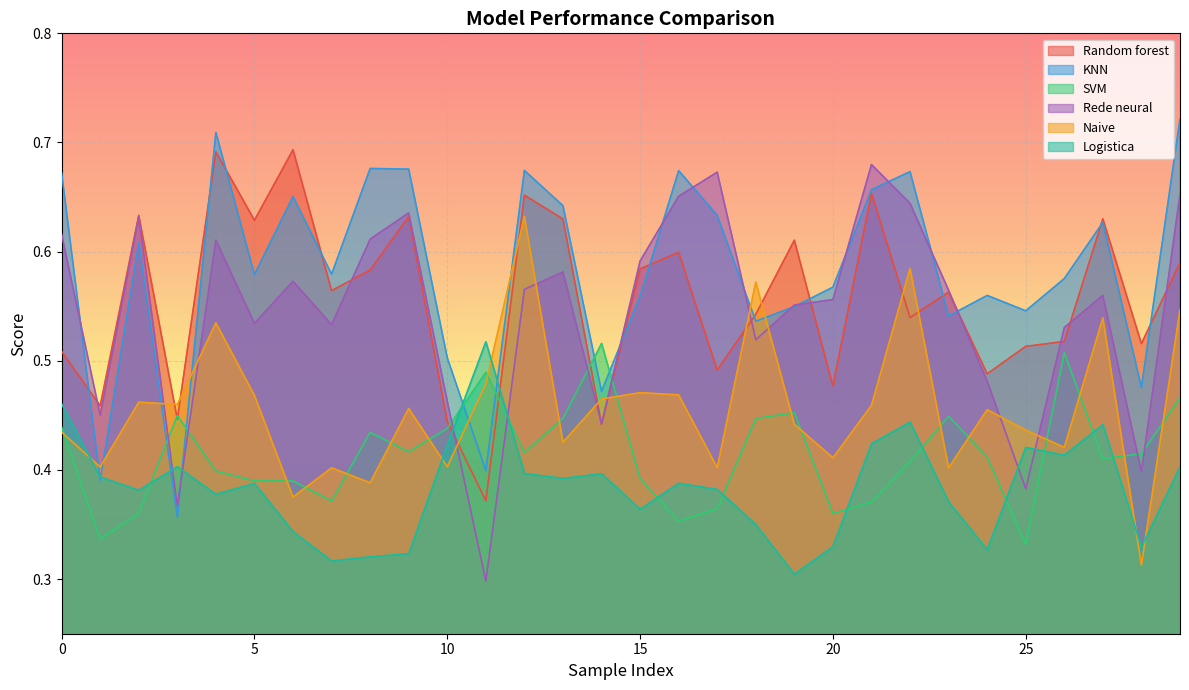

Reading left to right, transcribe all the data shown in this chart.

Random forest: 0.5	0.5	0.6	0.4	0.7	0.6	0.7	0.6	0.6	0.6	0.4	0.4	0.7	0.6	0.4	0.6	0.6	0.5	0.5	0.6	0.5	0.7	0.5	0.6	0.5	0.5	0.5	0.6	0.5	0.6
KNN: 0.7	0.4	0.6	0.4	0.7	0.6	0.7	0.6	0.7	0.7	0.5	0.4	0.7	0.6	0.5	0.6	0.7	0.6	0.5	0.5	0.6	0.7	0.7	0.5	0.6	0.5	0.6	0.6	0.5	0.7
SVM: 0.4	0.3	0.4	0.4	0.4	0.4	0.4	0.4	0.4	0.4	0.4	0.5	0.4	0.4	0.5	0.4	0.4	0.4	0.4	0.5	0.4	0.4	0.4	0.4	0.4	0.3	0.5	0.4	0.4	0.5
Rede neural: 0.6	0.5	0.6	0.4	0.6	0.5	0.6	0.5	0.6	0.6	0.5	0.3	0.6	0.6	0.4	0.6	0.7	0.7	0.5	0.6	0.6	0.7	0.6	0.6	0.5	0.4	0.5	0.6	0.4	0.7
Naive: 0.4	0.4	0.5	0.5	0.5	0.5	0.4	0.4	0.4	0.5	0.4	0.5	0.6	0.4	0.5	0.5	0.5	0.4	0.6	0.4	0.4	0.5	0.6	0.4	0.5	0.4	0.4	0.5	0.3	0.5
Logistica: 0.5	0.4	0.4	0.4	0.4	0.4	0.3	0.3	0.3	0.3	0.4	0.5	0.4	0.4	0.4	0.4	0.4	0.4	0.3	0.3	0.3	0.4	0.4	0.4	0.3	0.4	0.4	0.4	0.3	0.4